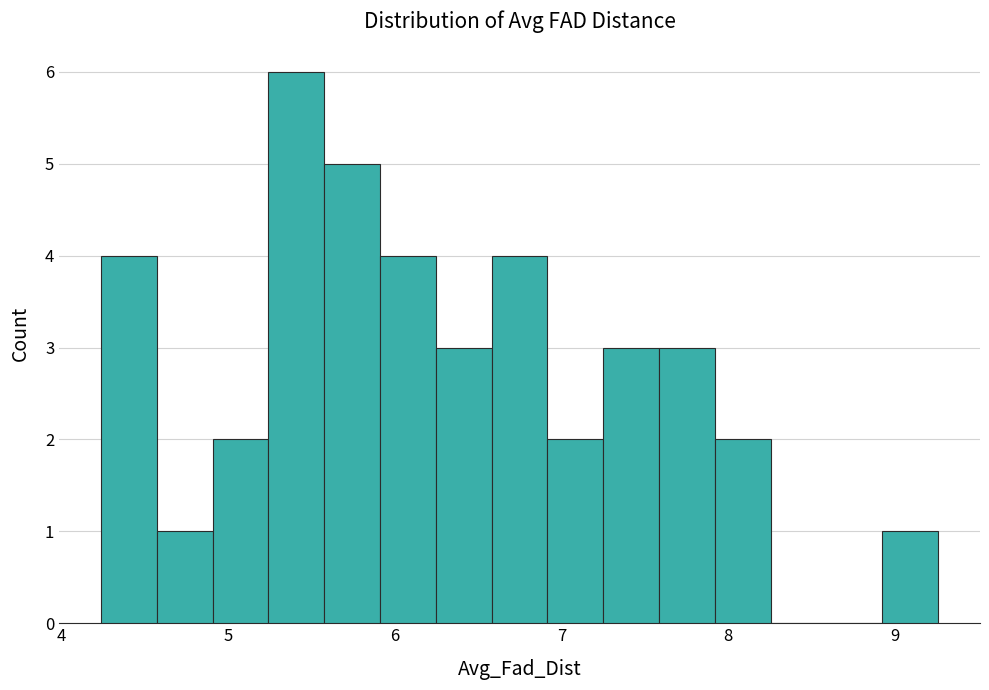

Around what value on the x-axis is the tallest bar? Give the approximate position of its centre, as read against the axis.

5.4